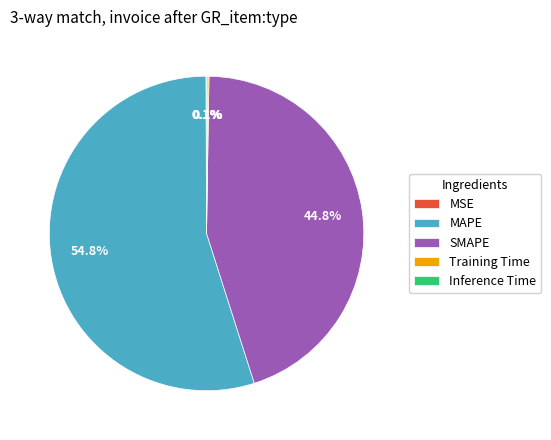

Which category has the biggest portion of the pie?

MAPE